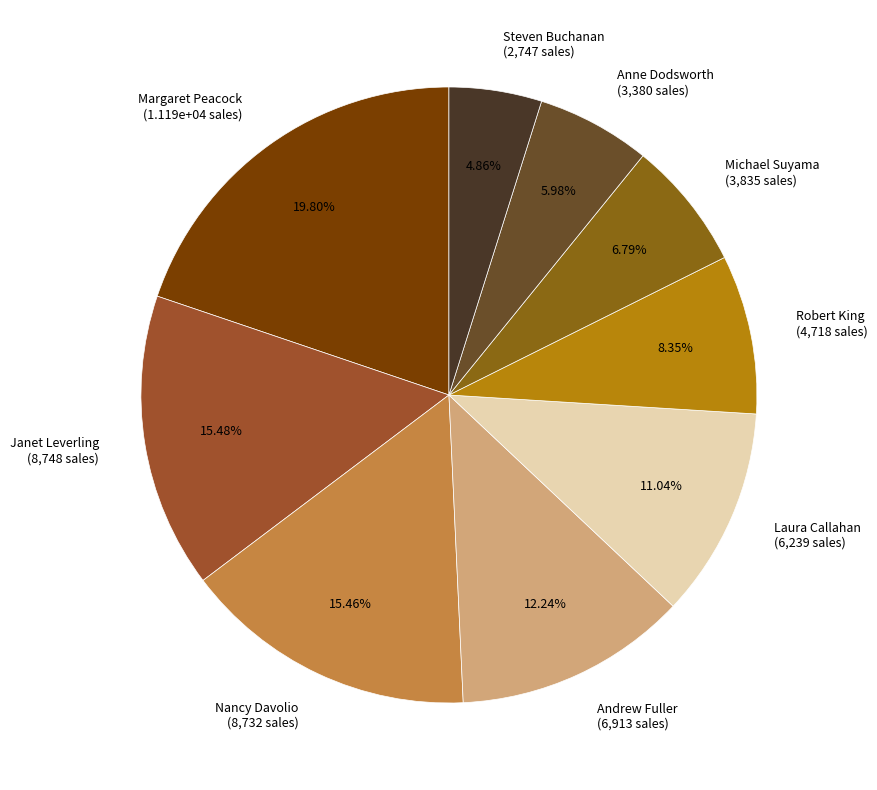

Is there any slice that represents more than half of the pie?

No